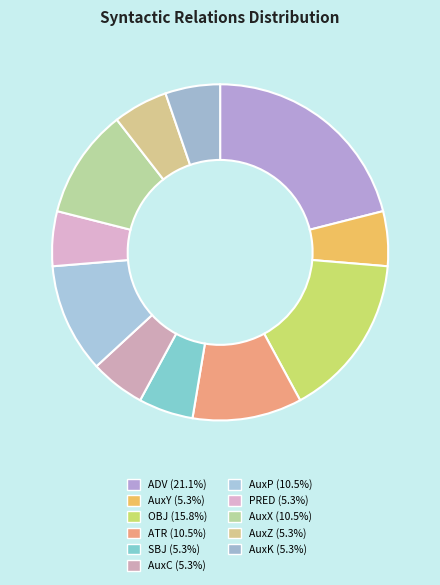

Count the number of slices in the pie.

11